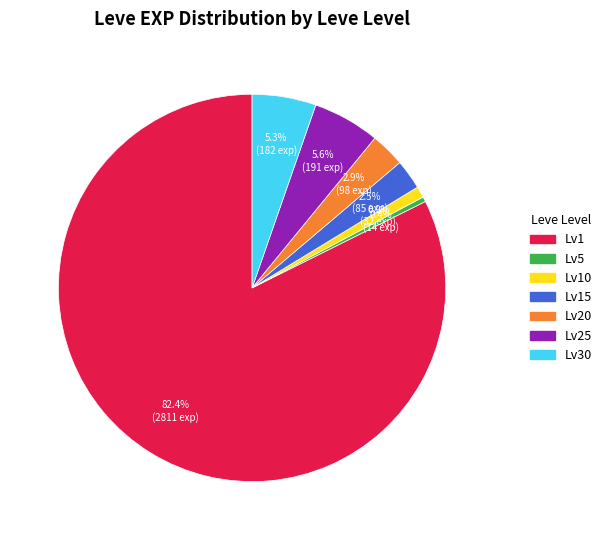

Which has a higher value, Lv30 or Lv1?

Lv1